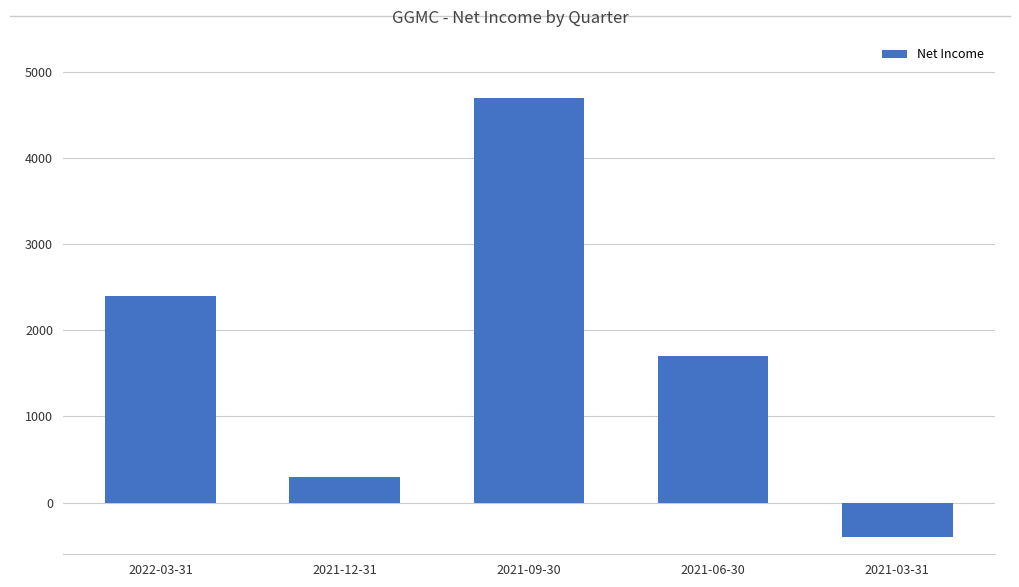

List the labels in order of value, largest first.

2021-09-30, 2022-03-31, 2021-06-30, 2021-12-31, 2021-03-31